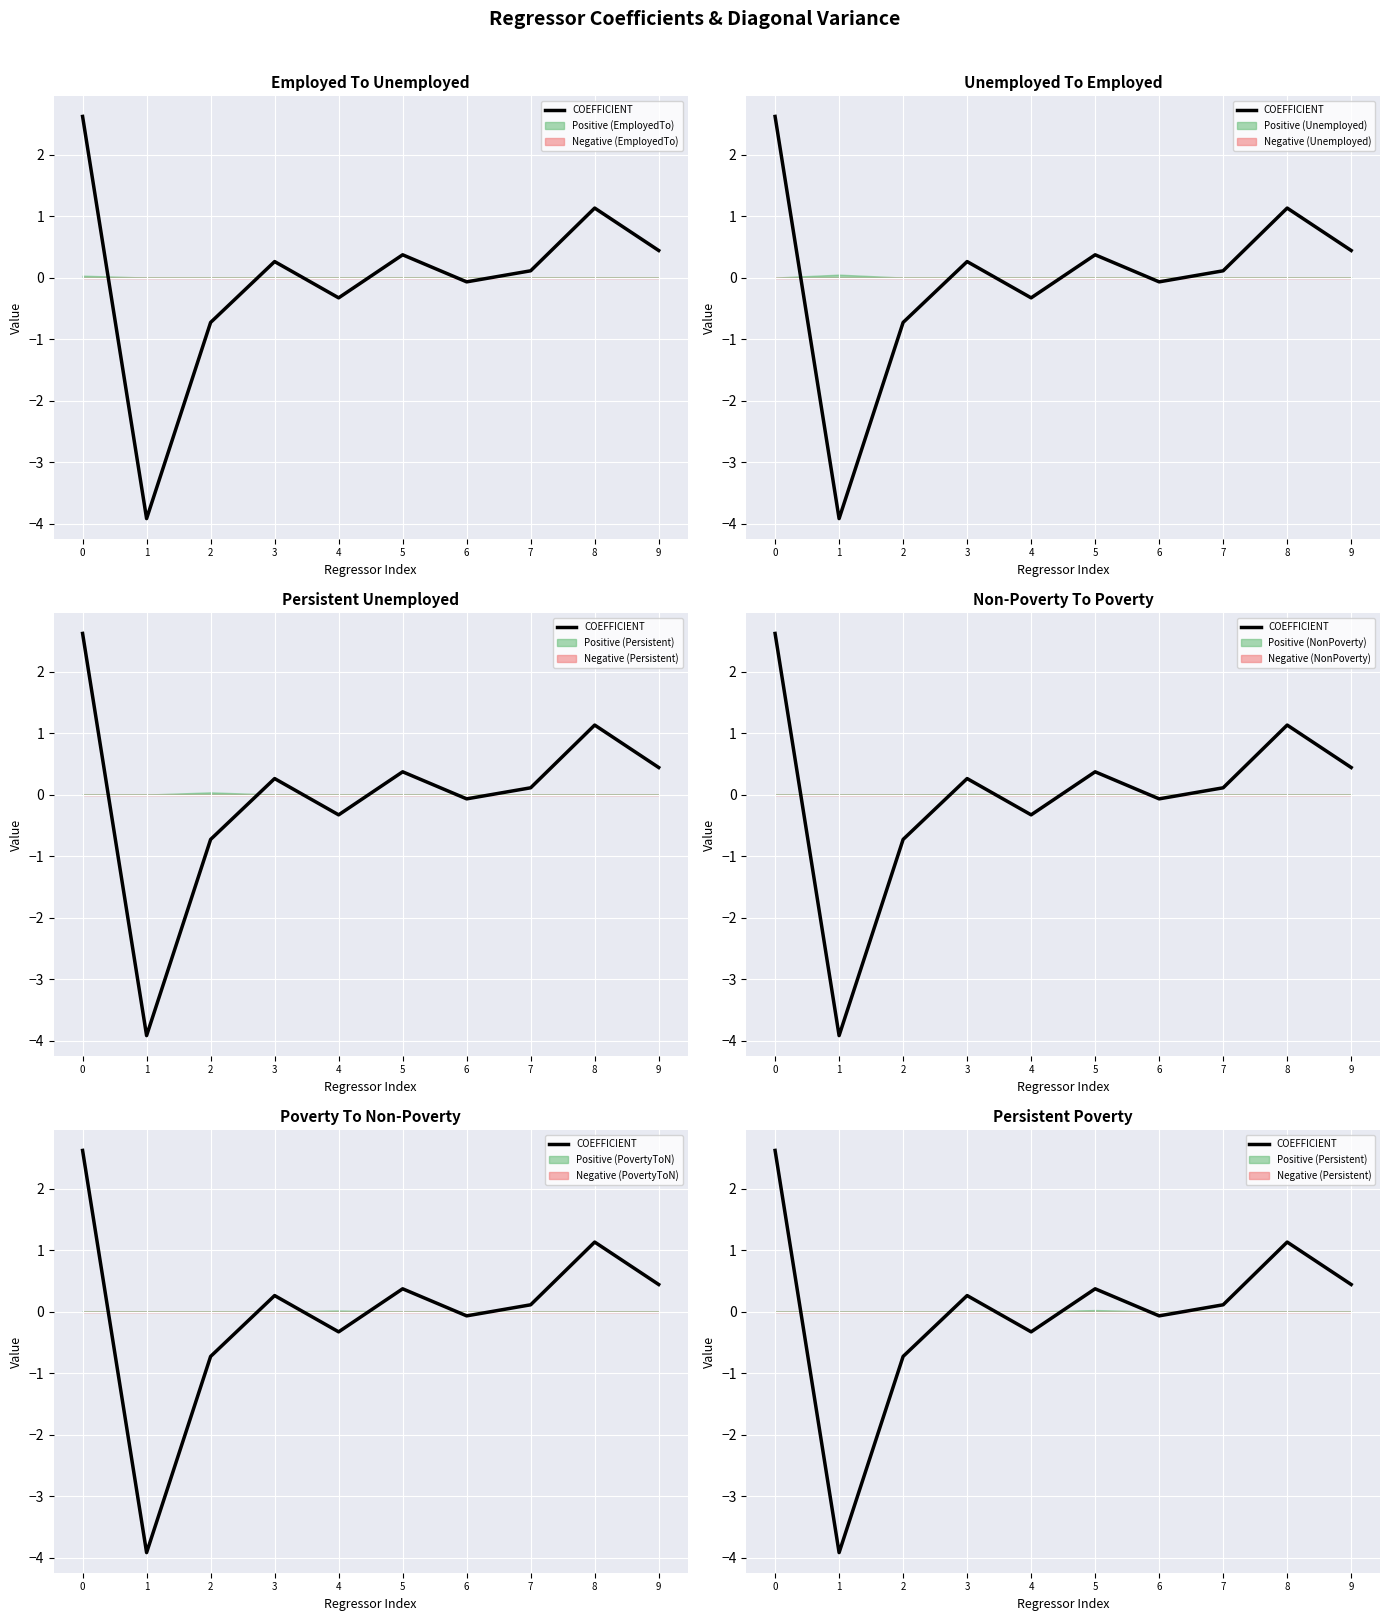

How many values are below zero?

4